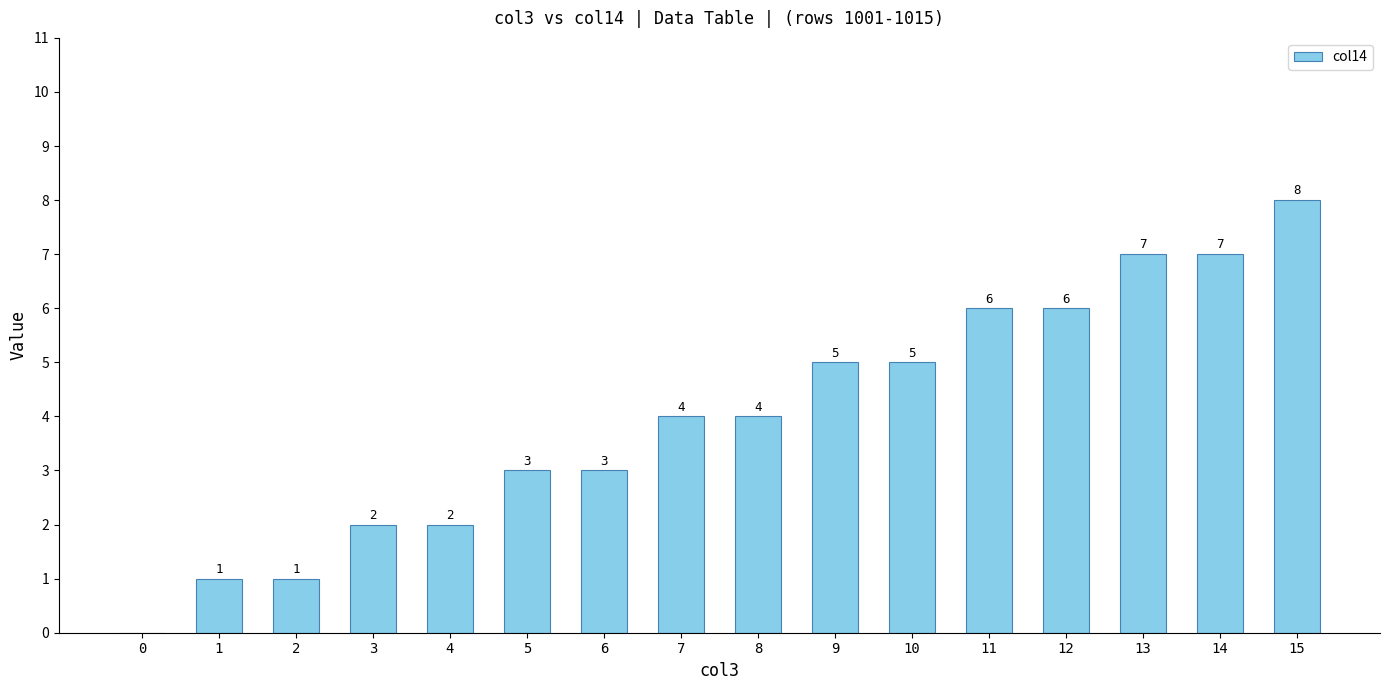

Are the bars grouped side by side (vs. stacked)?

No